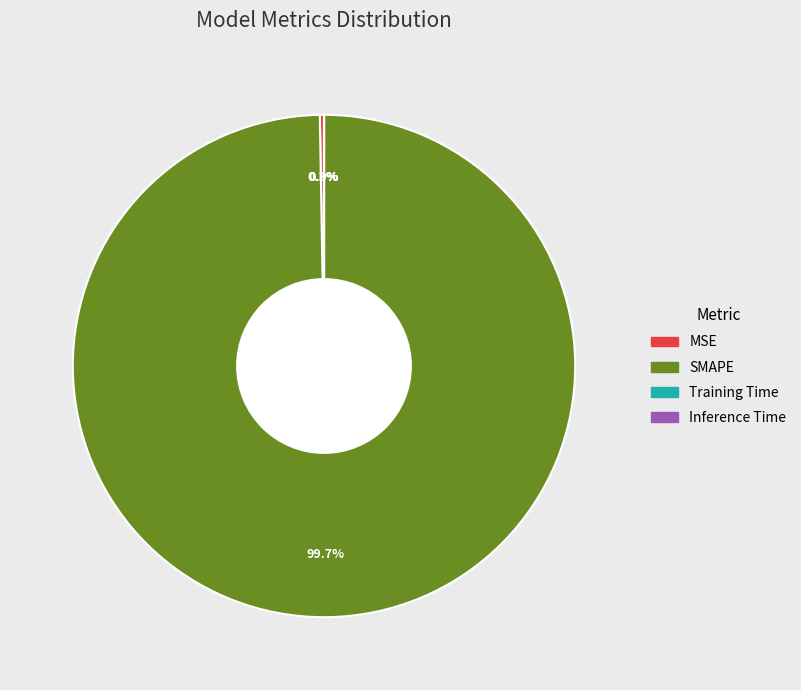

What is the majority slice?

SMAPE